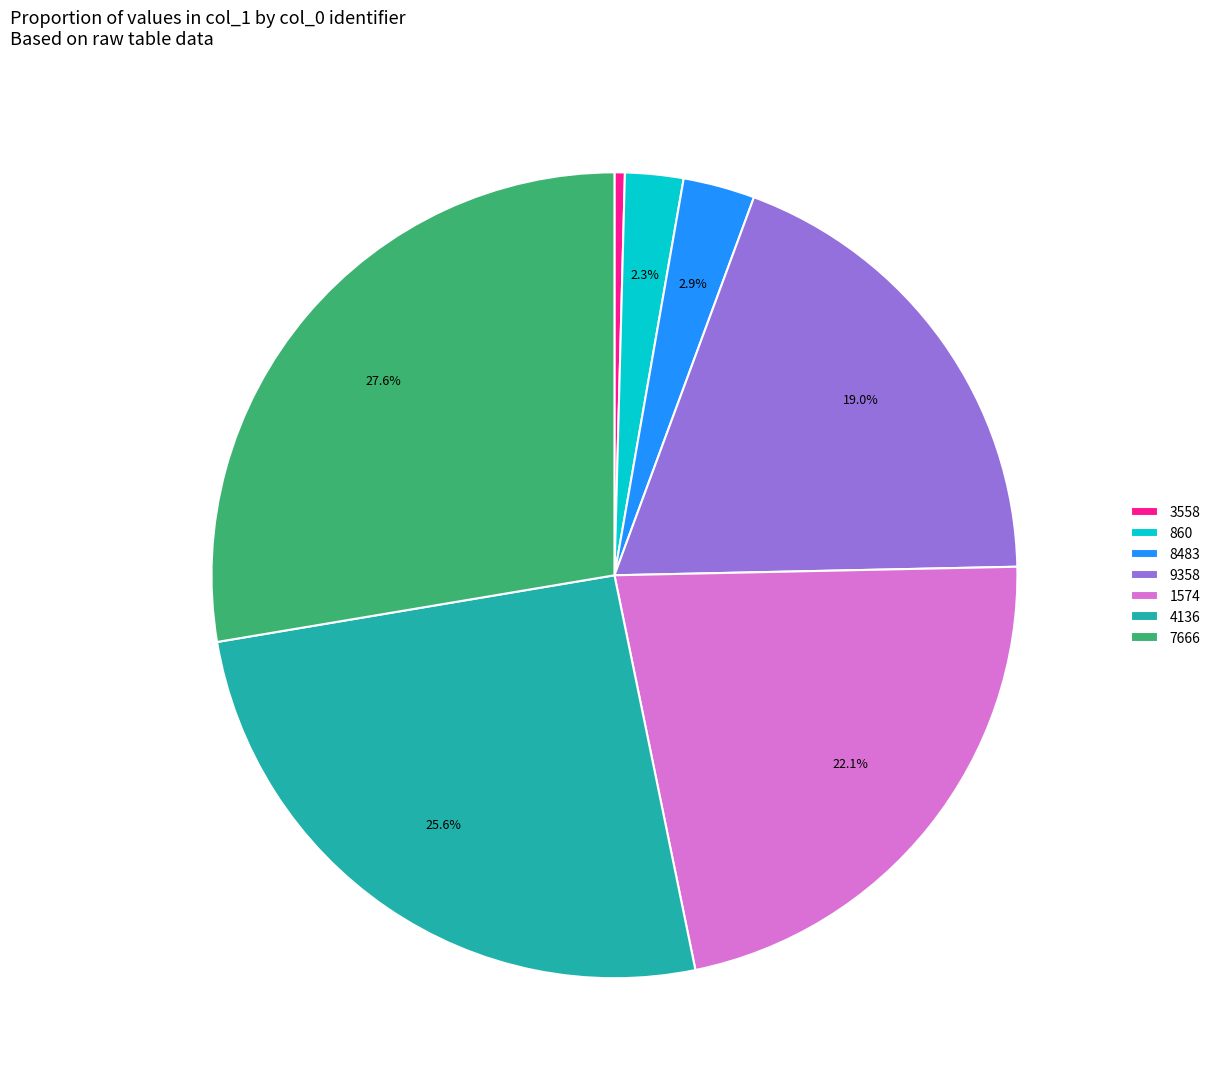

Rank the categories by value from highest to lowest.

7666, 4136, 1574, 9358, 8483, 860, 3558